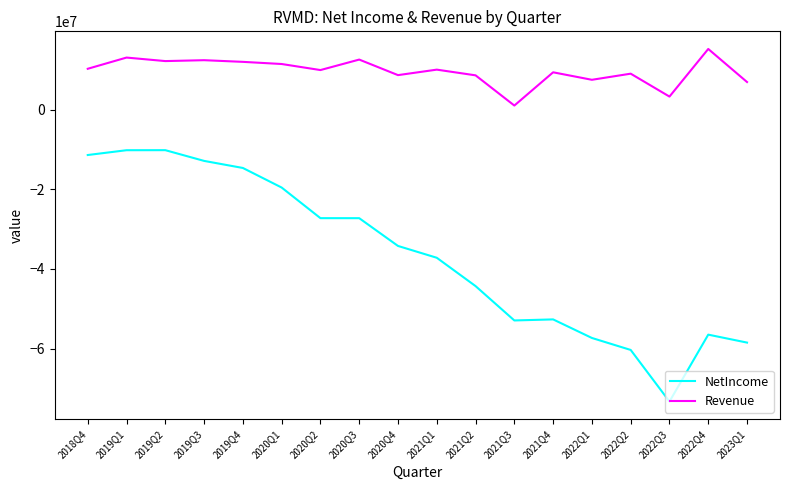

What is the sum of the NetIncome values at 2021Q3 and 2020Q1?

-72459000